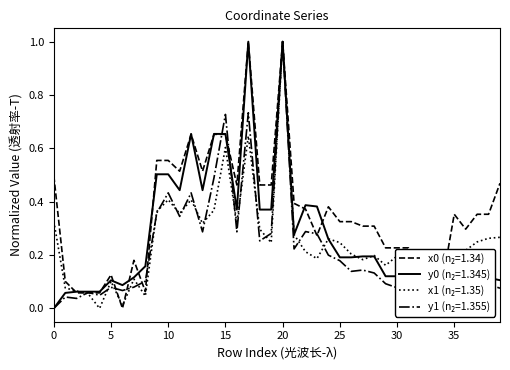

Does the chart display data point markers on the line(s)?

No